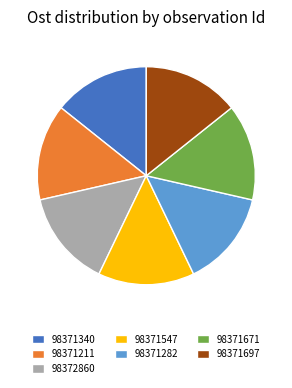

What is the ratio of the value at 98371211 to the value at 98371340?

1.0